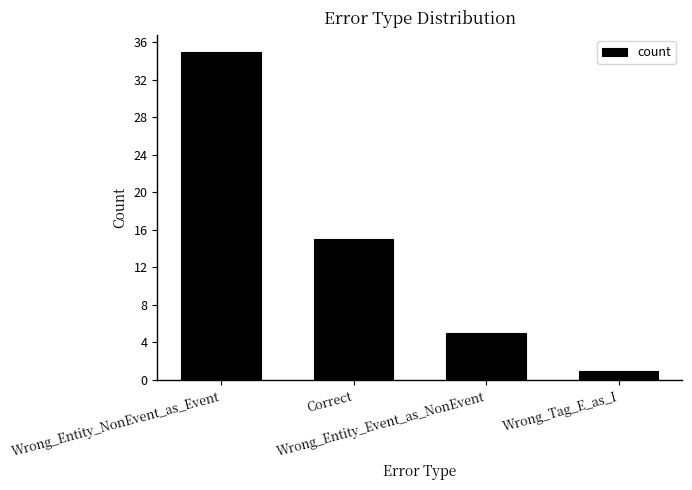

At which category does the chart reach its minimum across all series?

Wrong_Tag_E_as_I